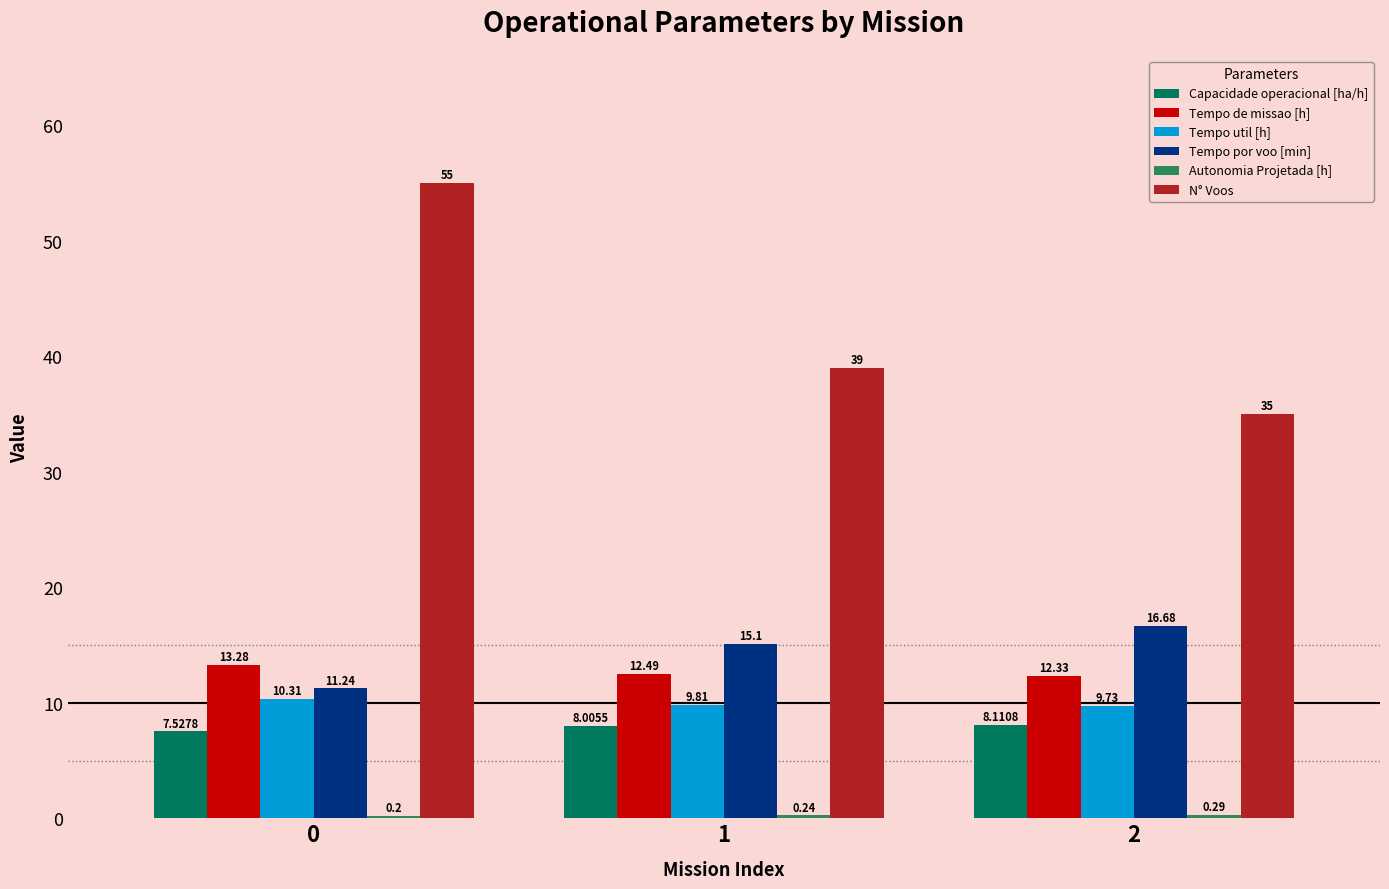

What is the total value across all series at 0?

97.6